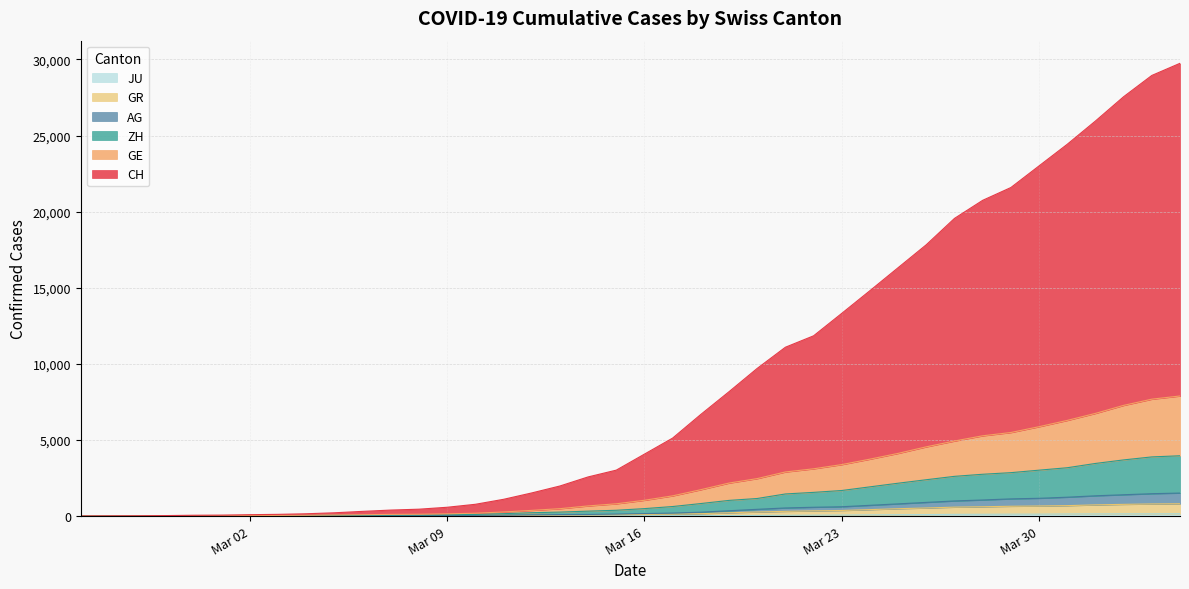

Does the chart display data point markers on the line(s)?

No